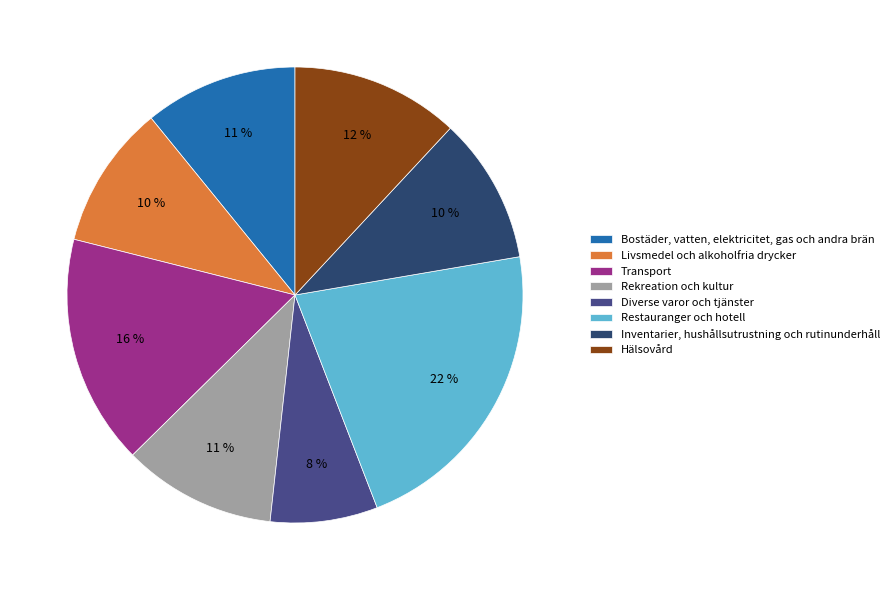

Count the number of slices in the pie.

8